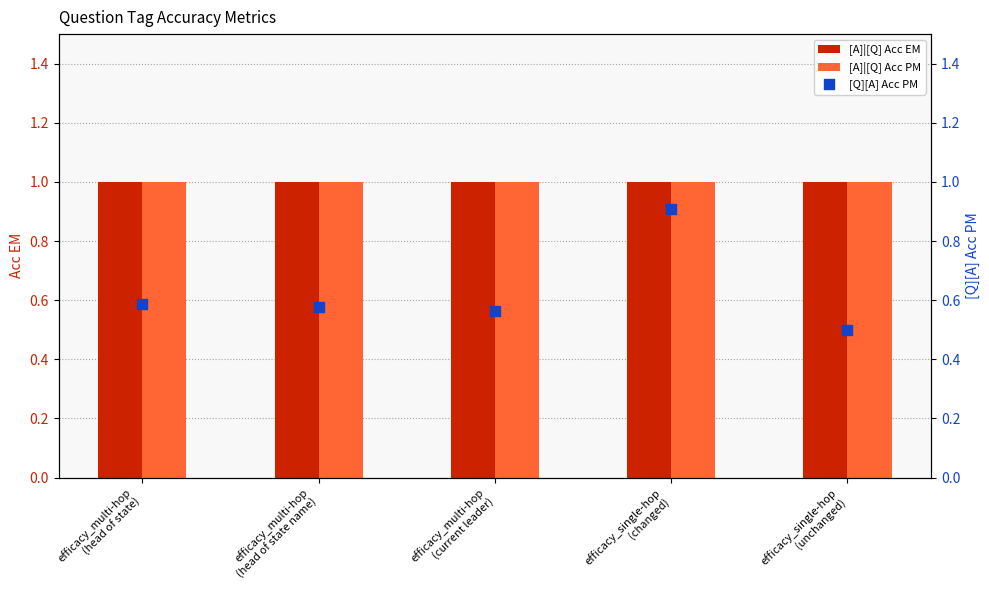

Which series has the widest spread of Y values?

[Q][A] Acc PM